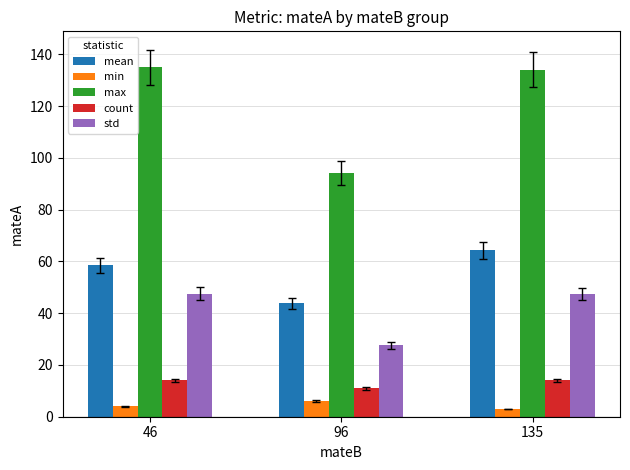

Which category has the highest value in the mean series?

135